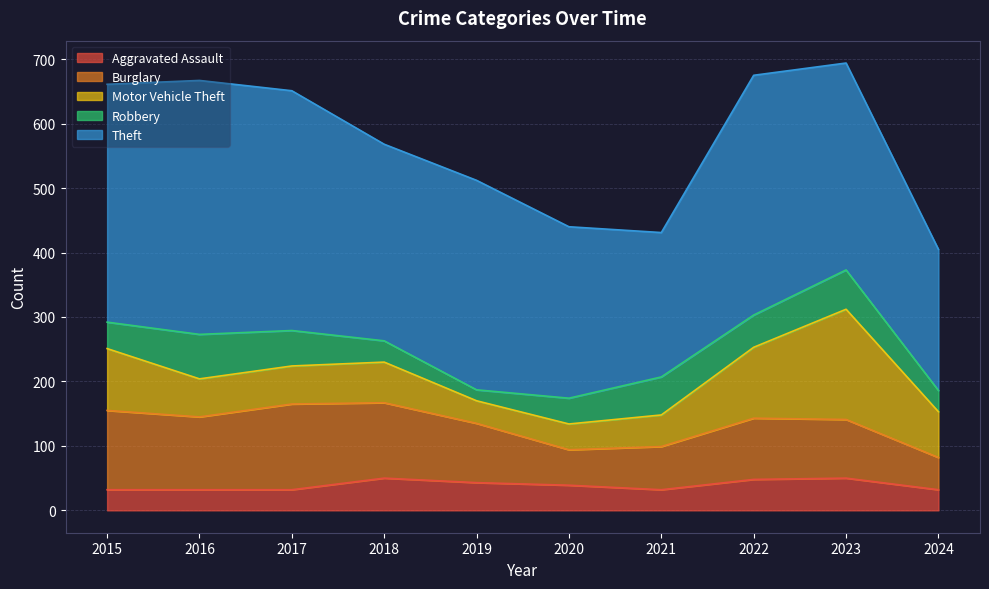

How many lines are shown in the chart?

5